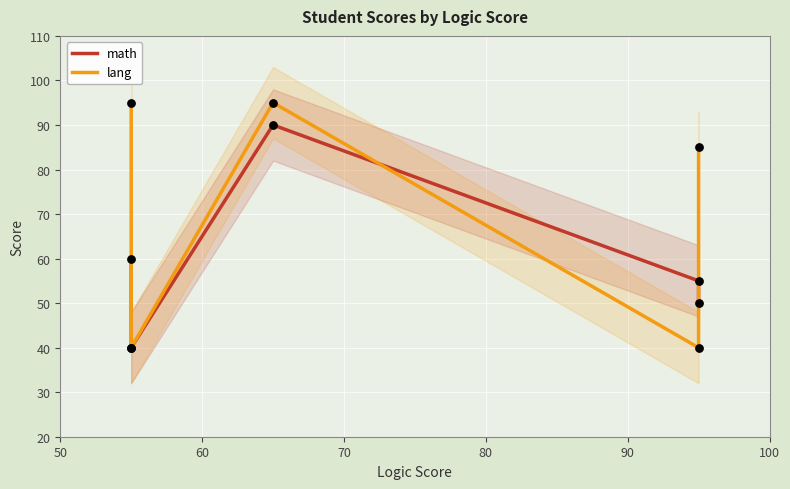

At how many categories does at least one series exceed 90?

2